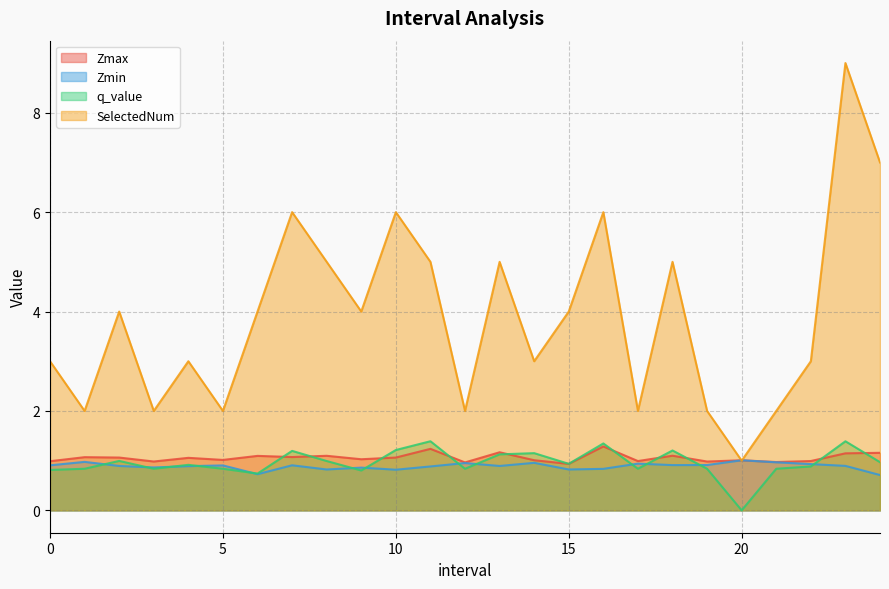

Is the value of SelectedNum at 7.0 greater than the value of Zmin at 6.0?

Yes